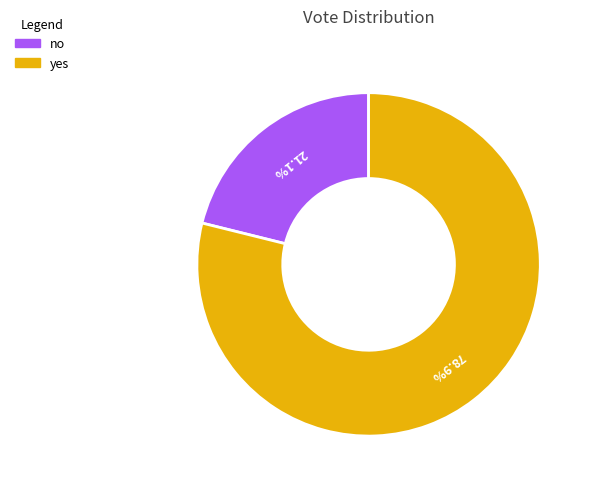

To the nearest percent, what is the combined percentage of no and yes?

100%